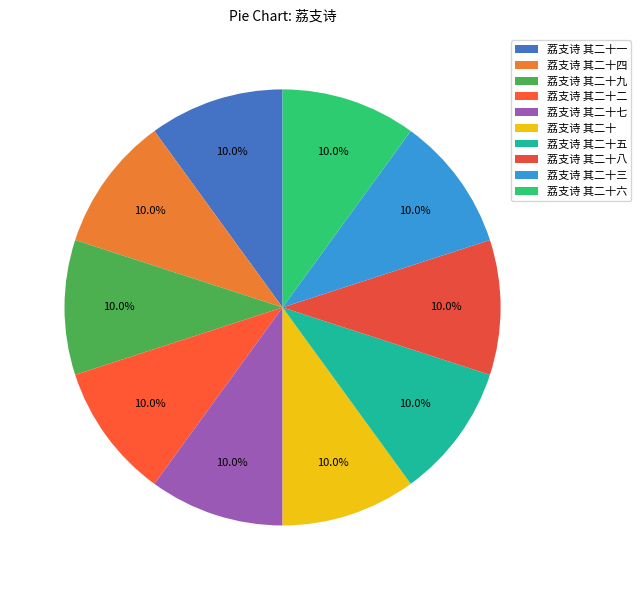

How many segments does this pie chart have?

10